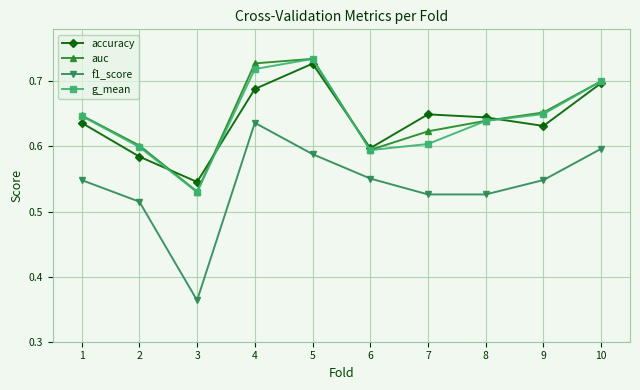

Is it true that f1_score equals 0.1 at 8?

False